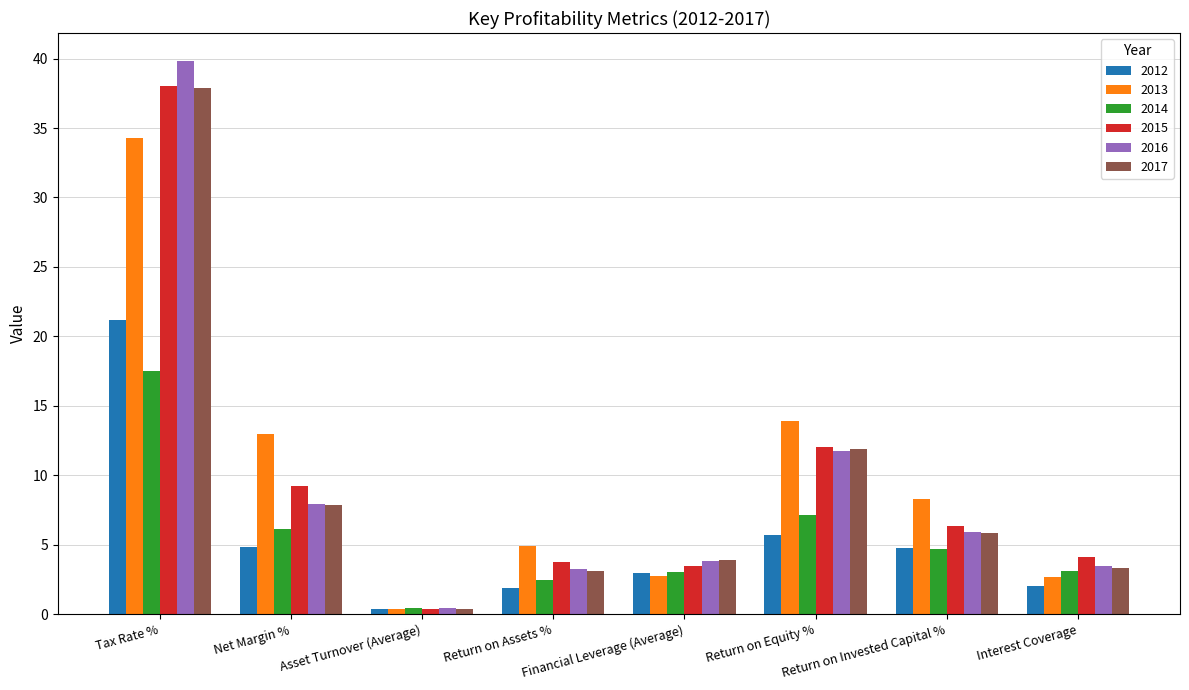

How many values in the 2014 series exceed 4?

4